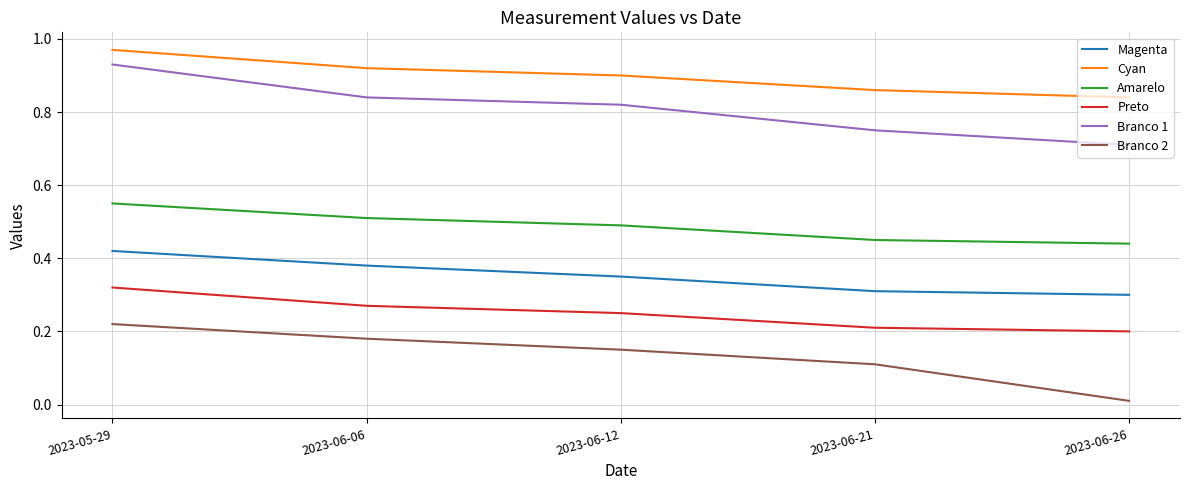

What position from the right is 2023-06-06?

4